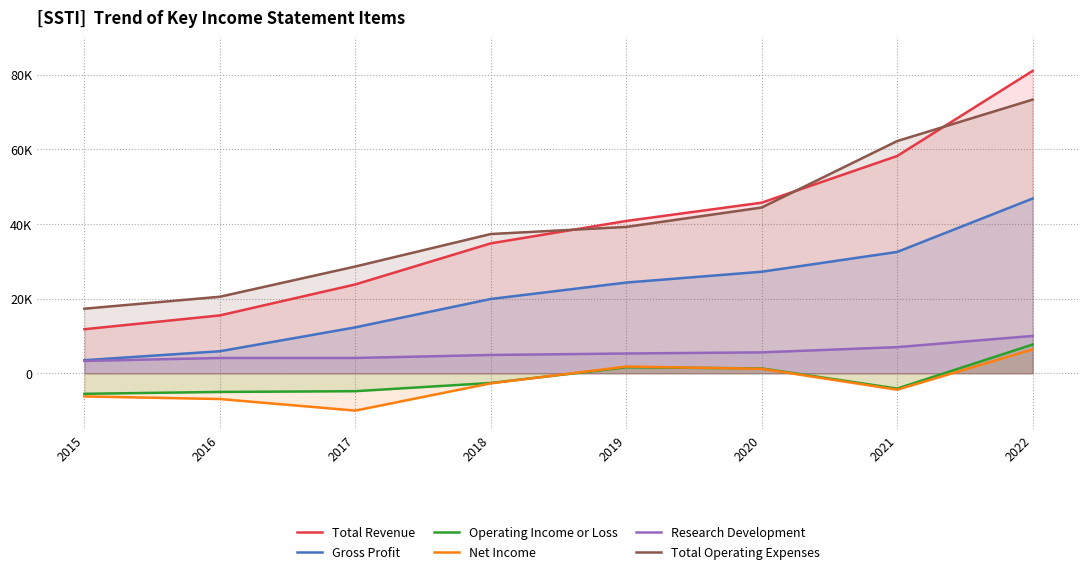

What is the sum of the Research Development values at 2022 and 2021?

17000